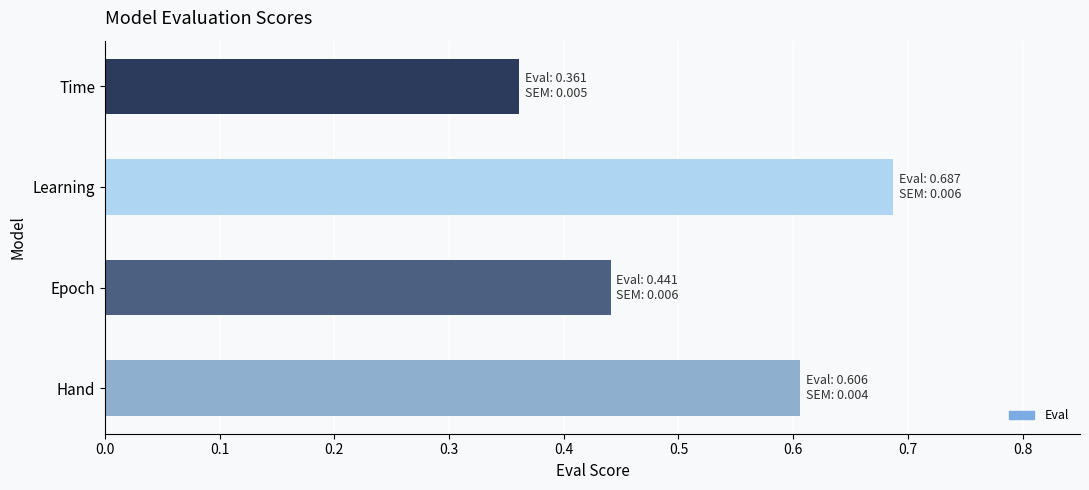

What is the average value?

0.5